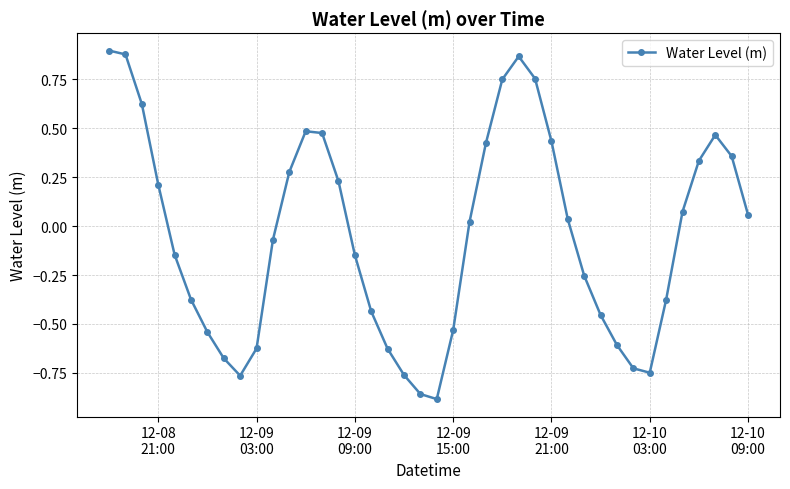

How many points are lower than both their immediate neighbors (excluding endpoints)?

3